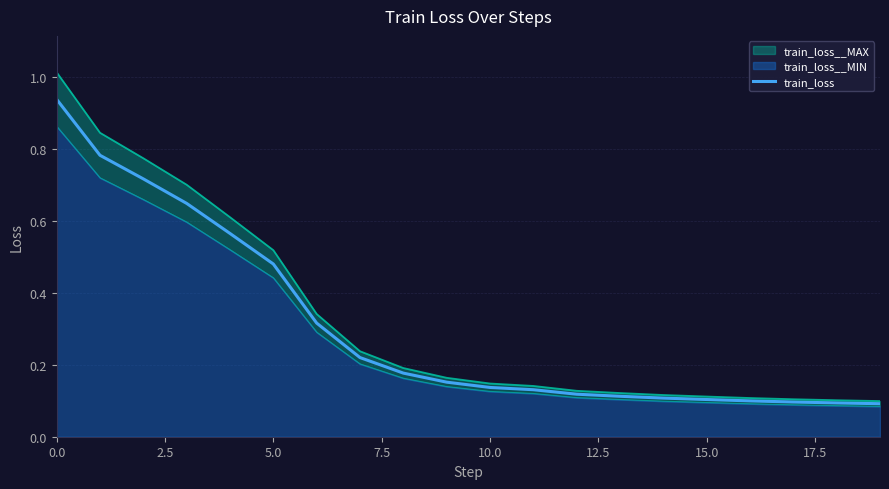

What is the label of the 13th point from the left?

12